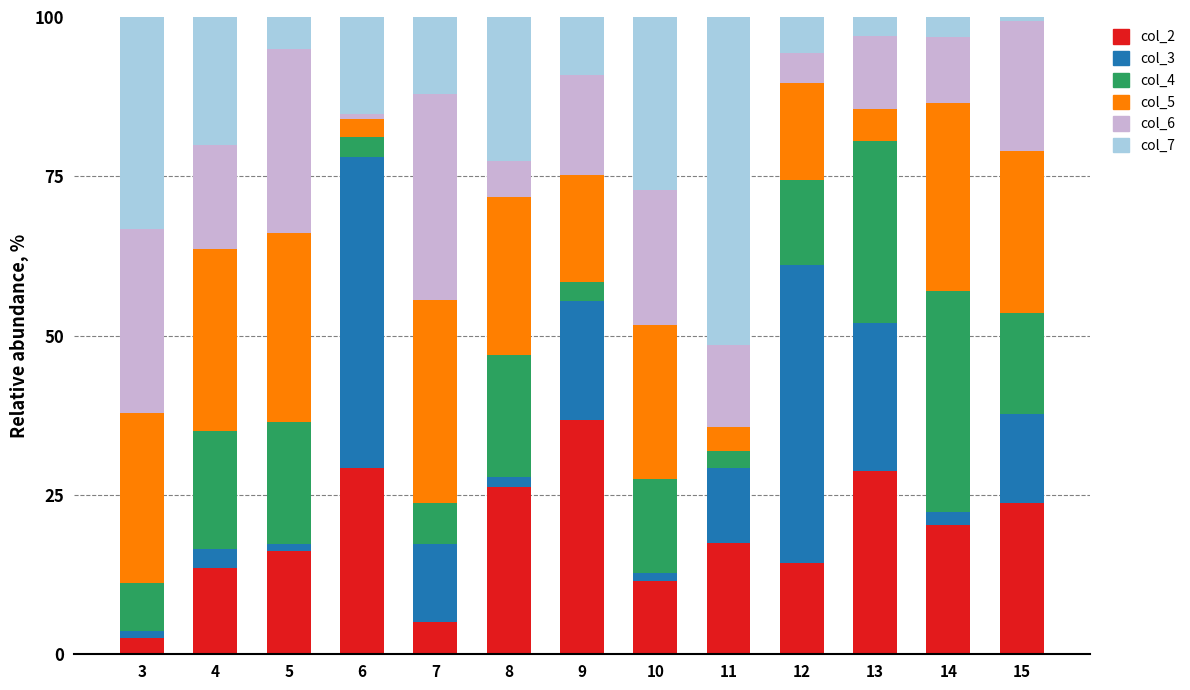

Count the number of data series in this chart.

6